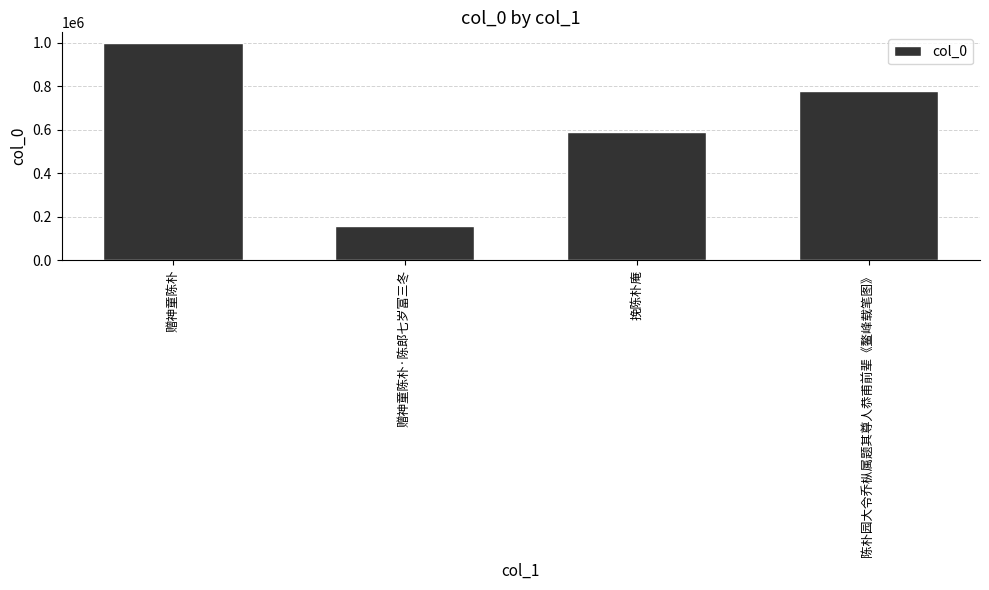

At which label does the data first exceed 780882?

赠神童陈朴